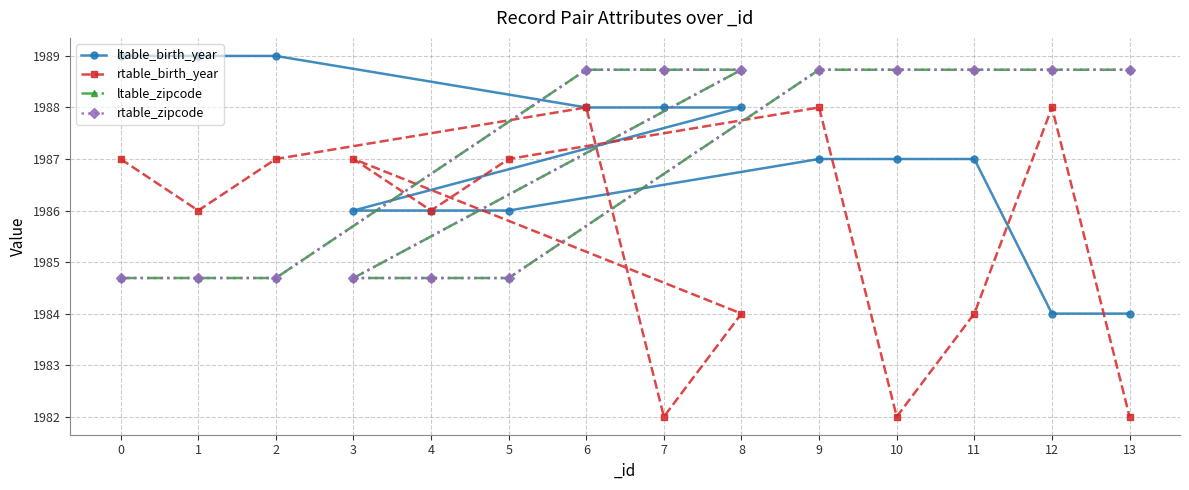

True or false: rtable_zipcode has more than 1 interior local peaks.

False